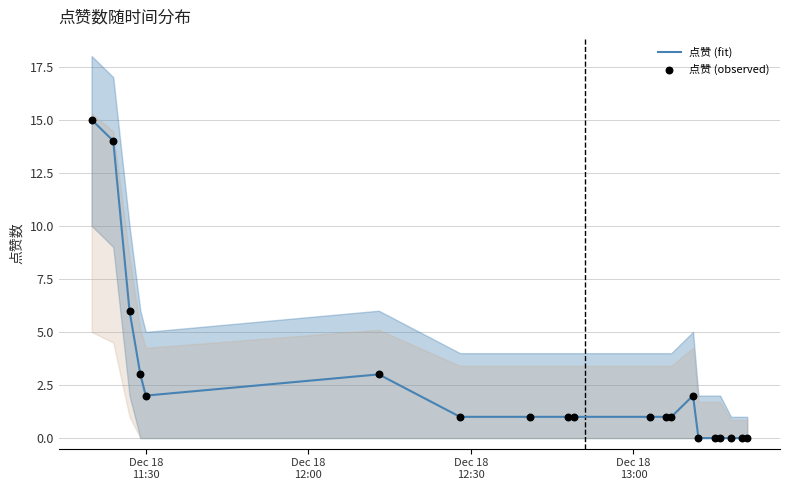

Which series reaches the maximum Y coordinate?

点赞 (fit)